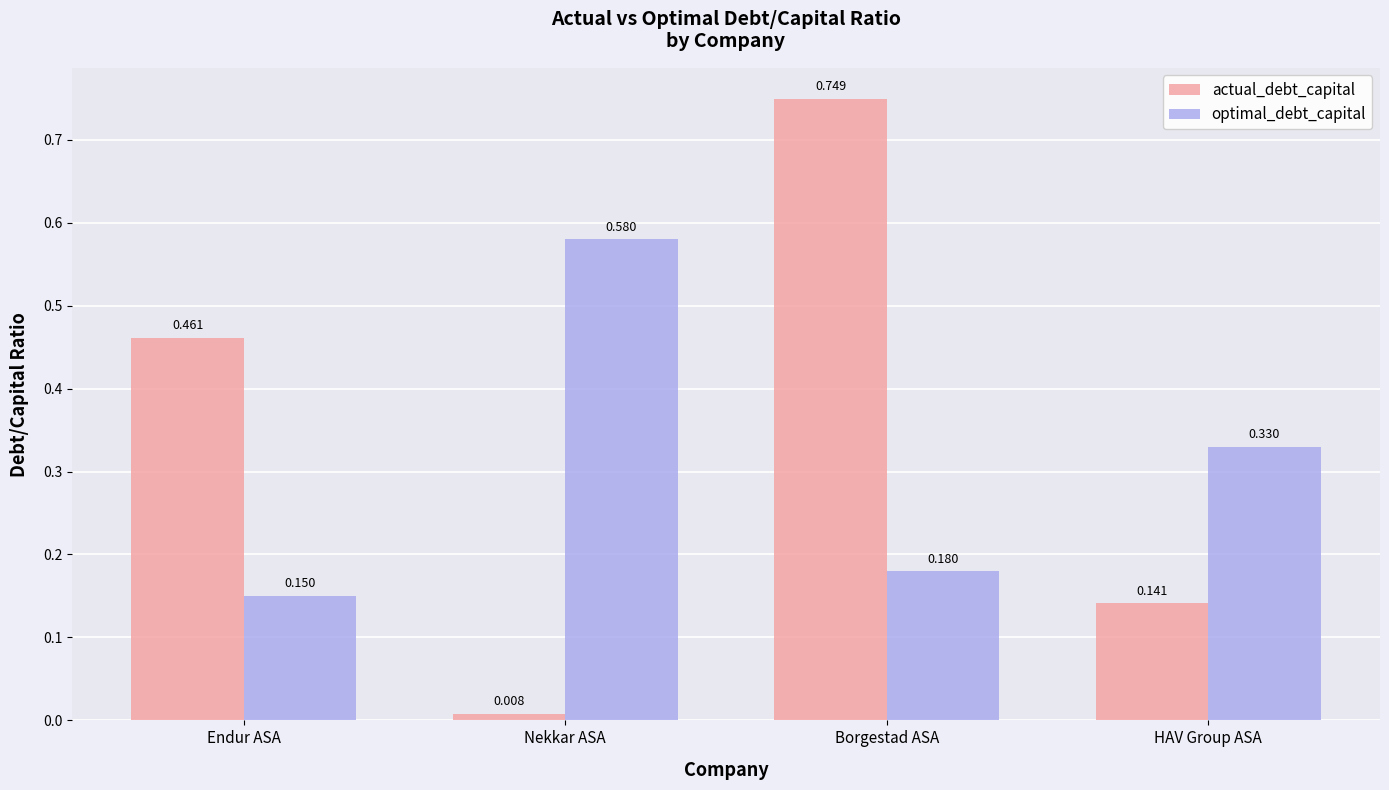

At which label does optimal_debt_capital reach its minimum?

Endur ASA